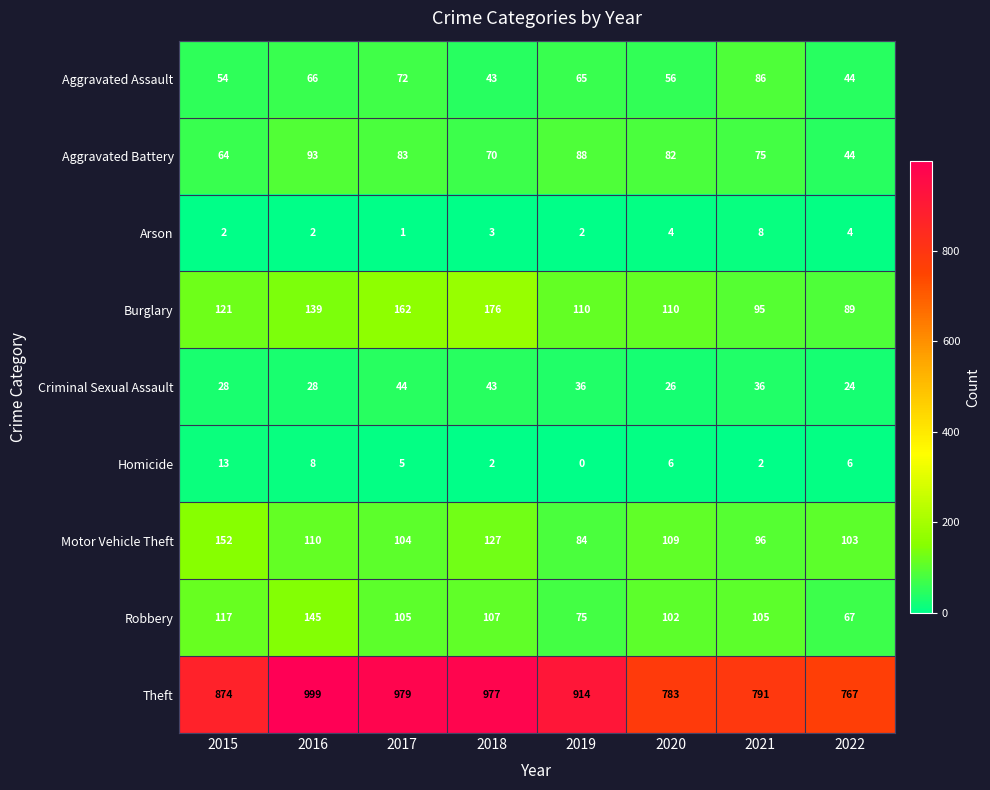

True or false: Arson has a value of 6 at 2020.

False